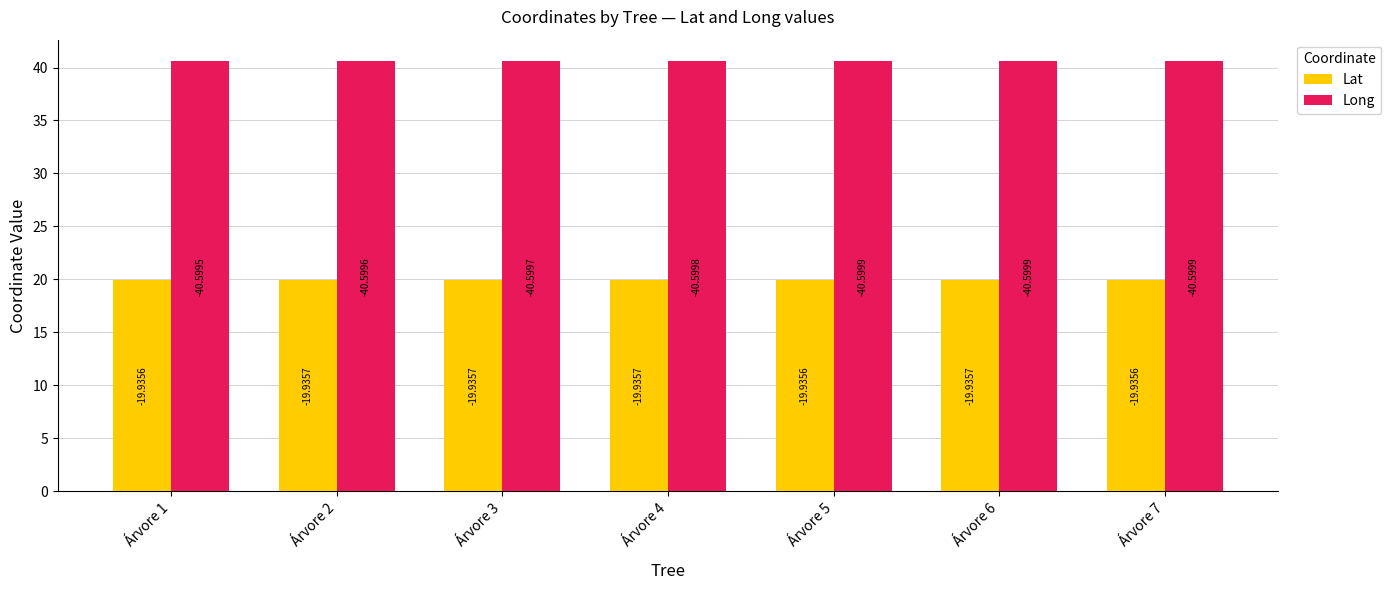

Between Árvore 2 and Árvore 5, which series saw the biggest shift?

Long